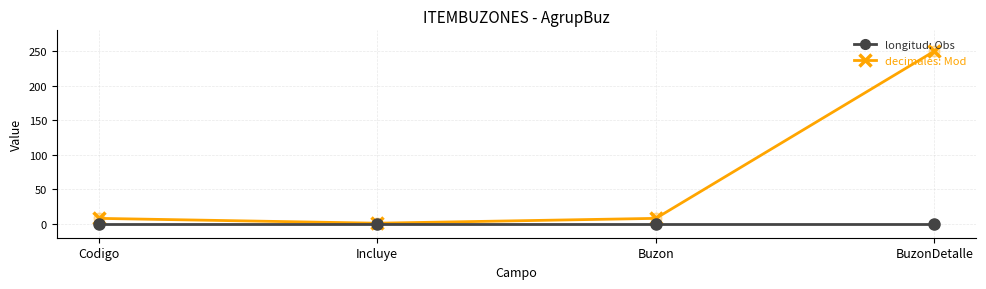

What is the spread (max minus min) of values at BuzonDetalle?

250